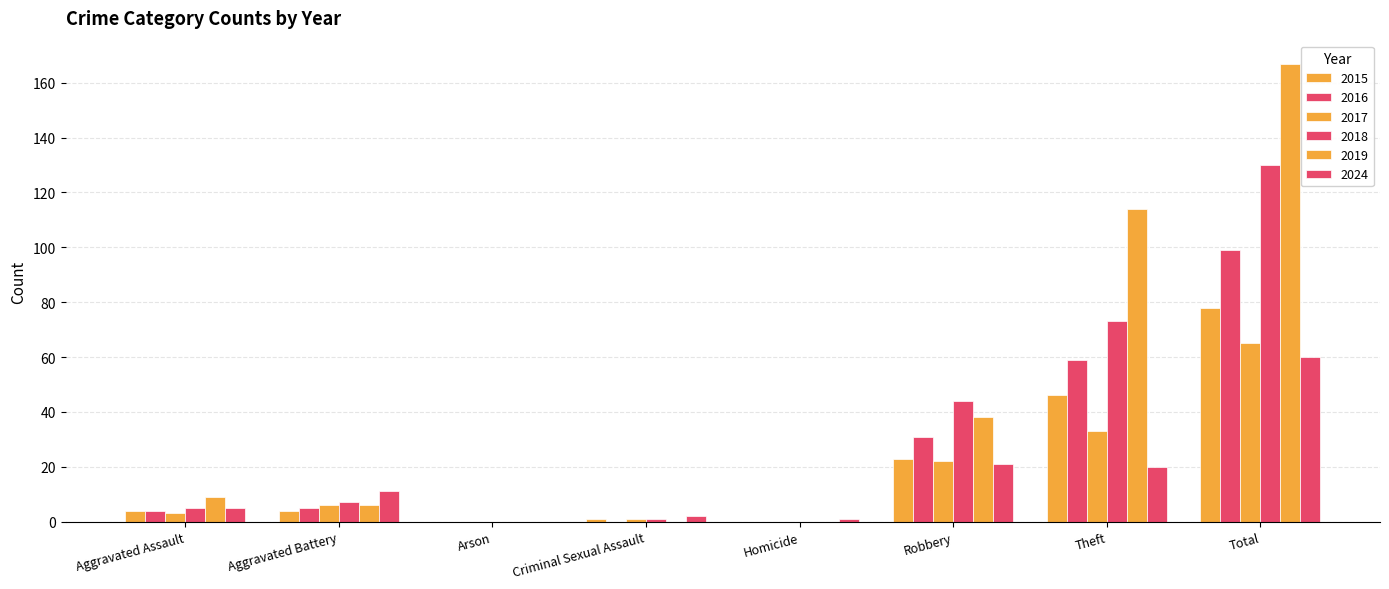

At which label is 2018 closest to 65?

Theft